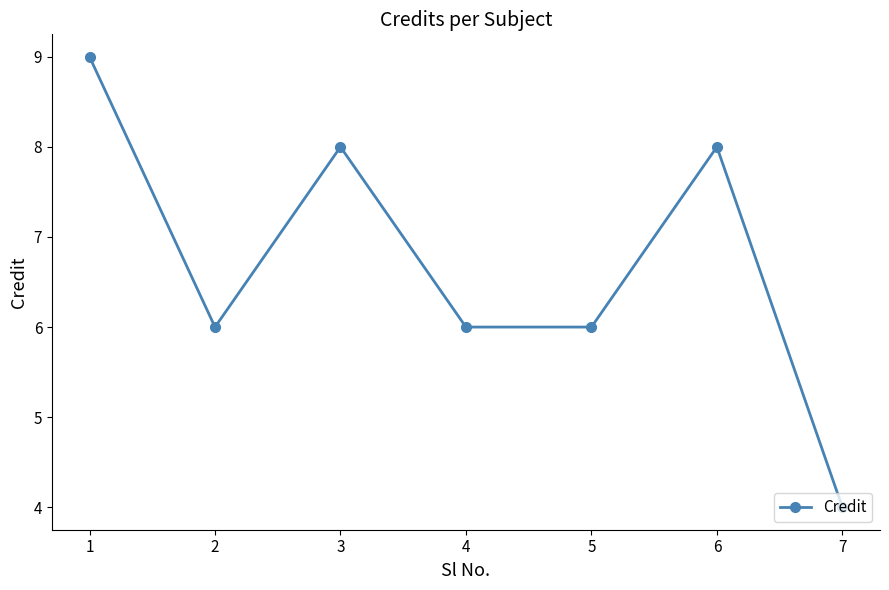

What is the maximum value shown in the chart?

9